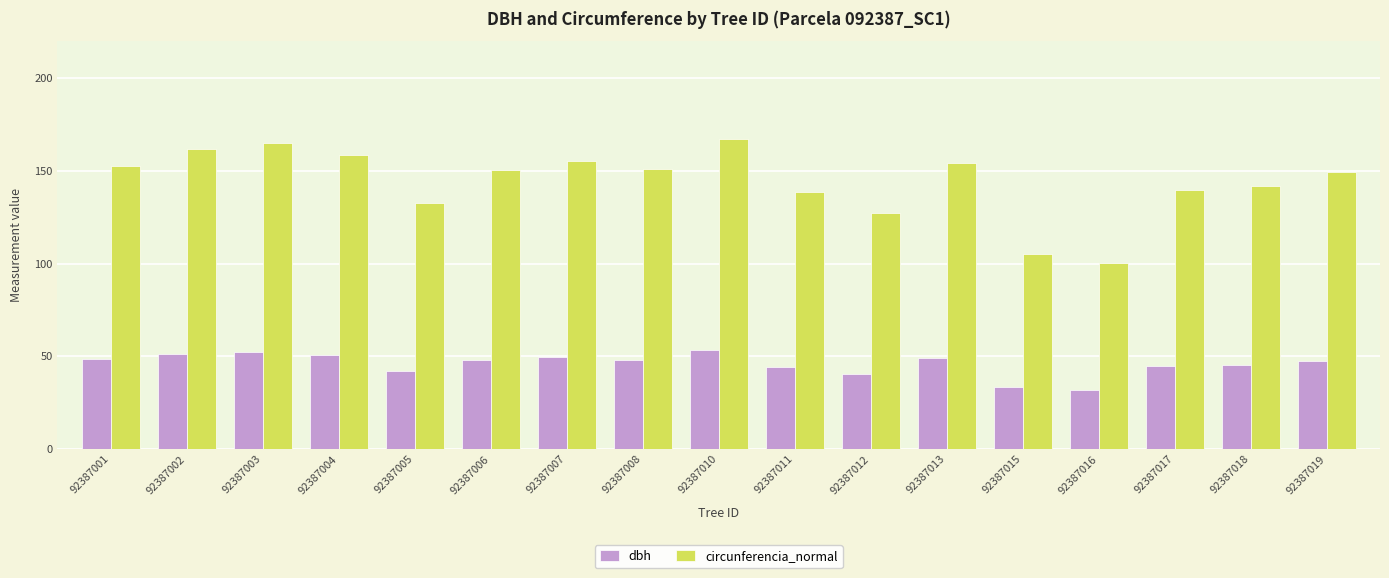

True or false: dbh has a value of 53.1 at 92387010.

True